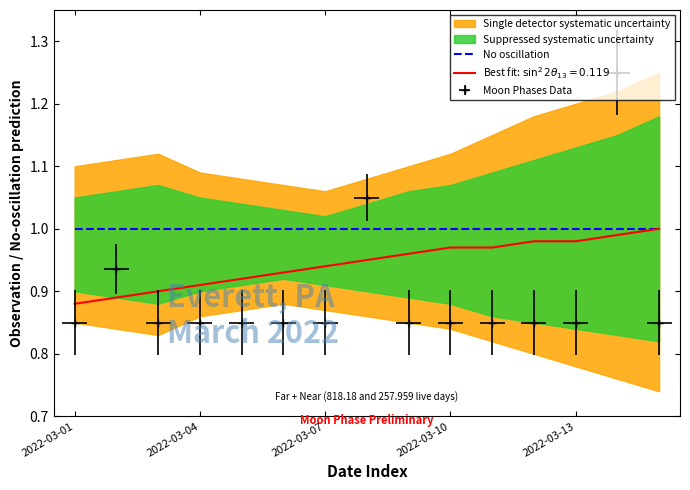

True or false: the data shows 0.8 at 2022-03-06.

True